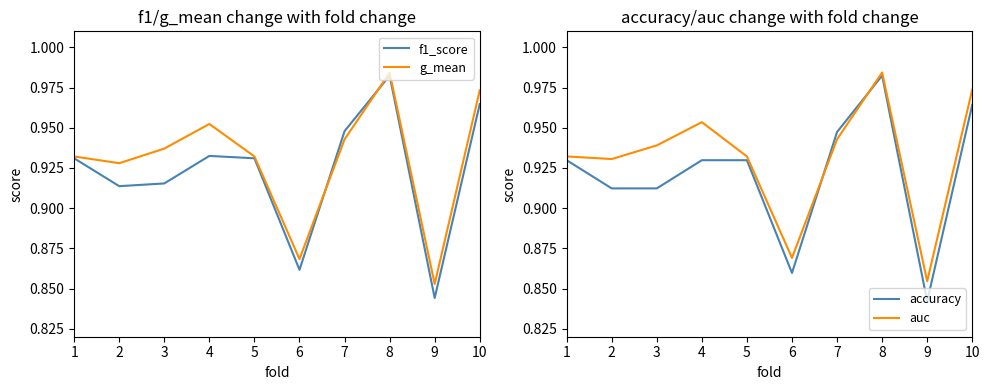

How many accuracy values are between 0 and 1?

10